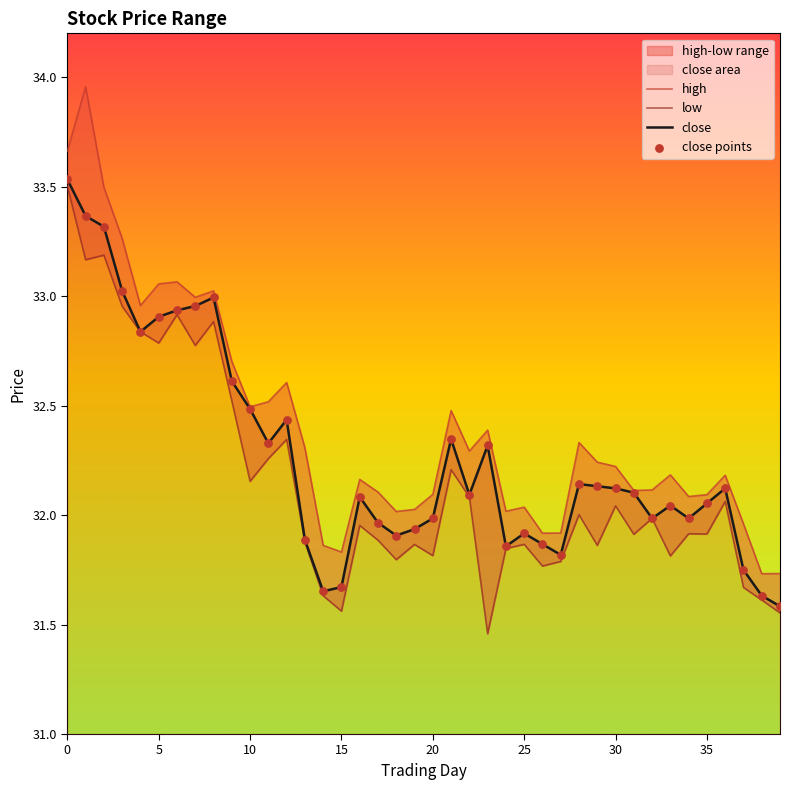

What is the total value across all series at 35?

96.1